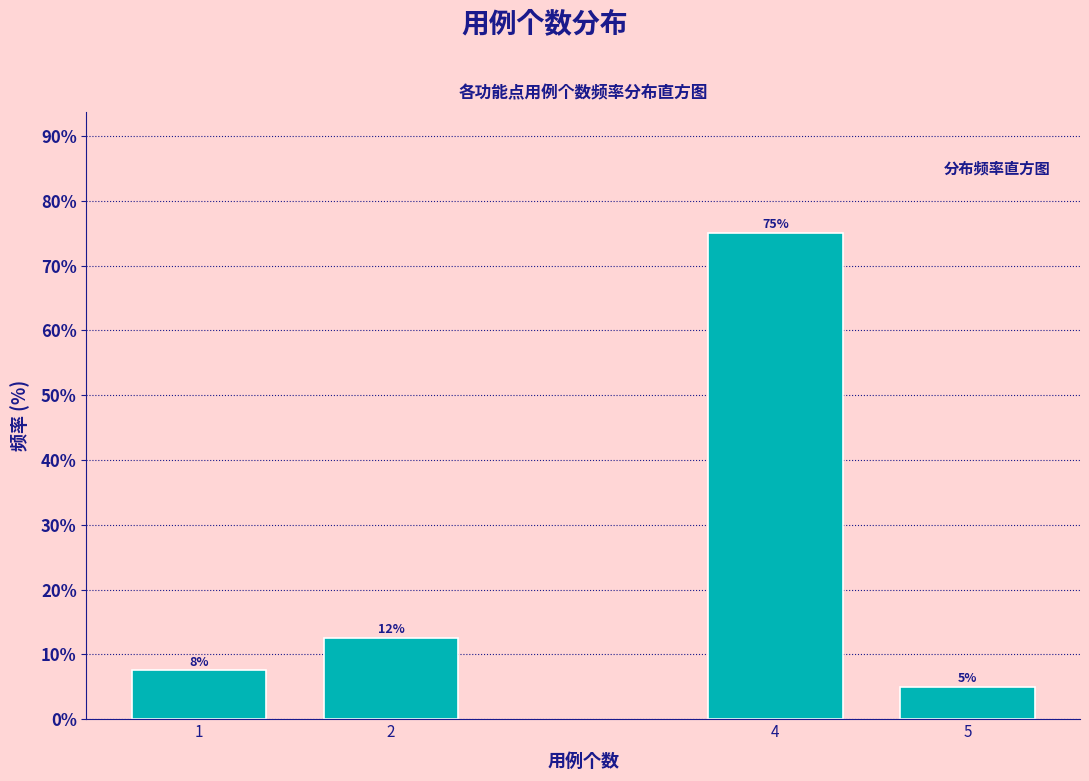

True or false: the data shows 16.8 at 4.

False